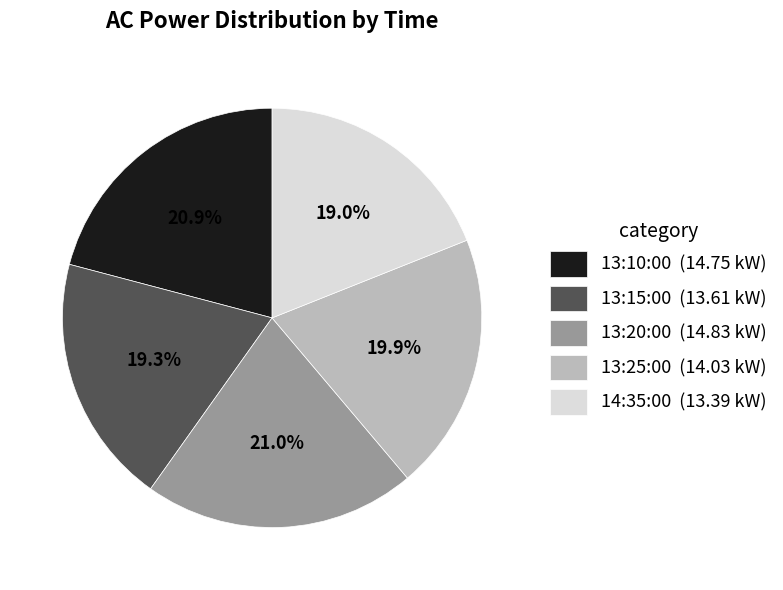

Is there any slice that represents more than half of the pie?

No